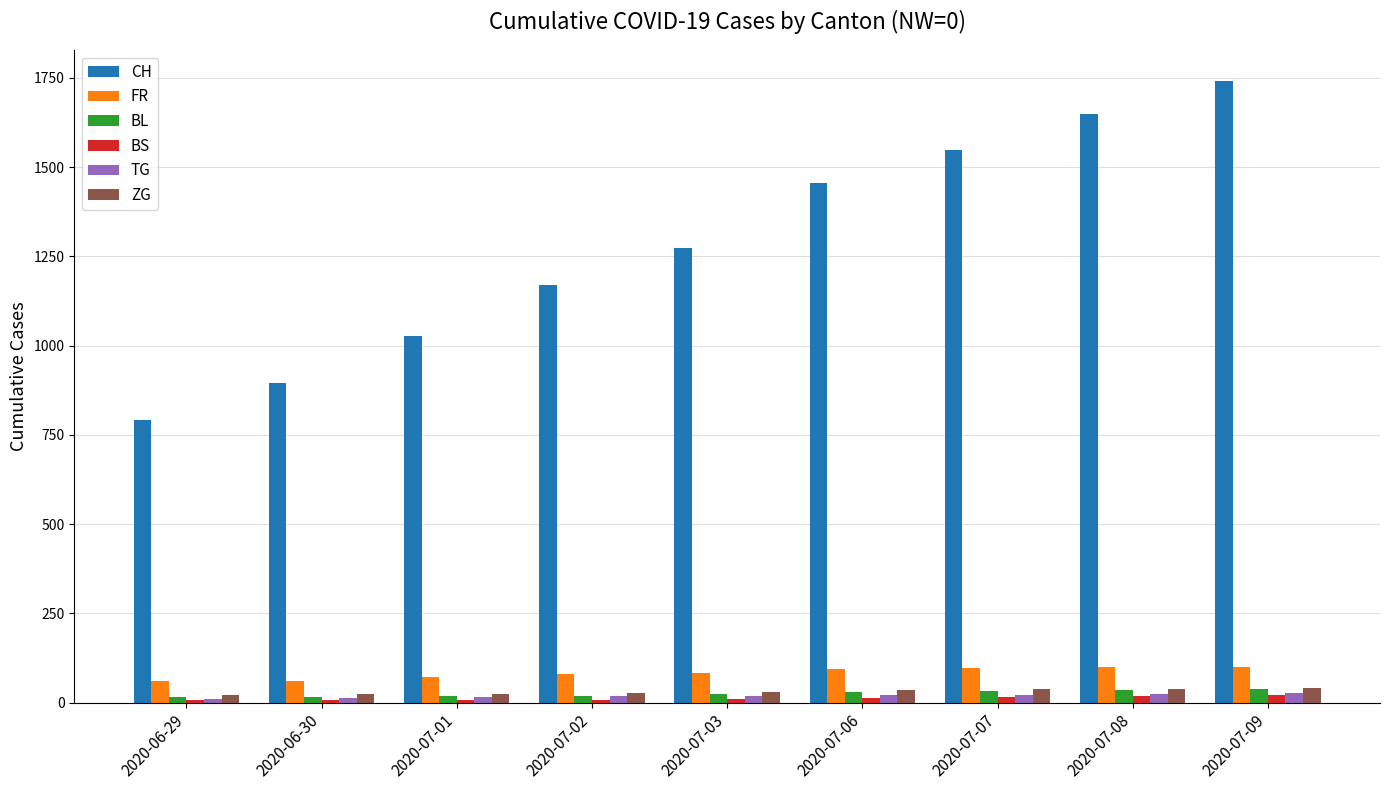

How many TG values are between 15 and 21?

5